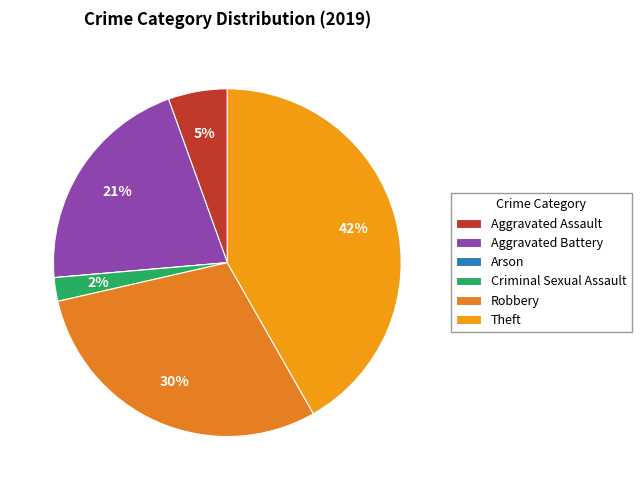

Which slice is the smallest?

Arson